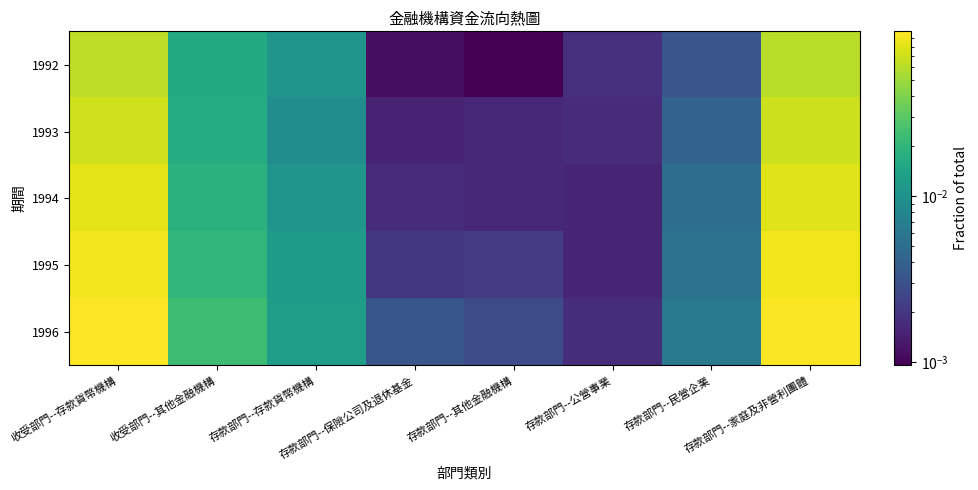

What is the total value across all series at 存款部門--存款貨幣機構?

0.1